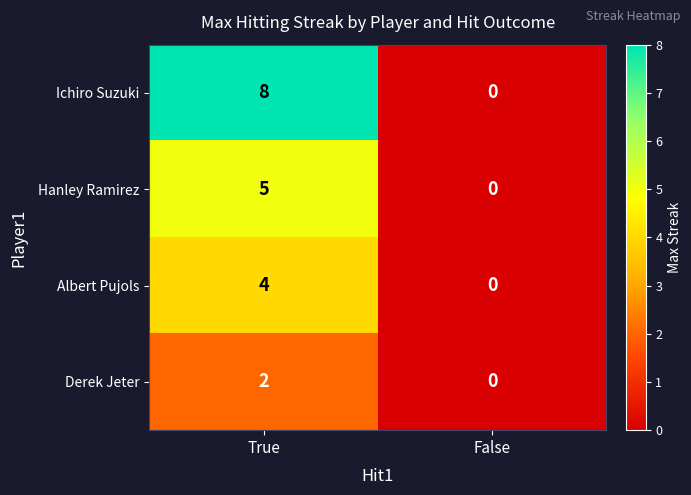

What is the total value across all series at True?

19